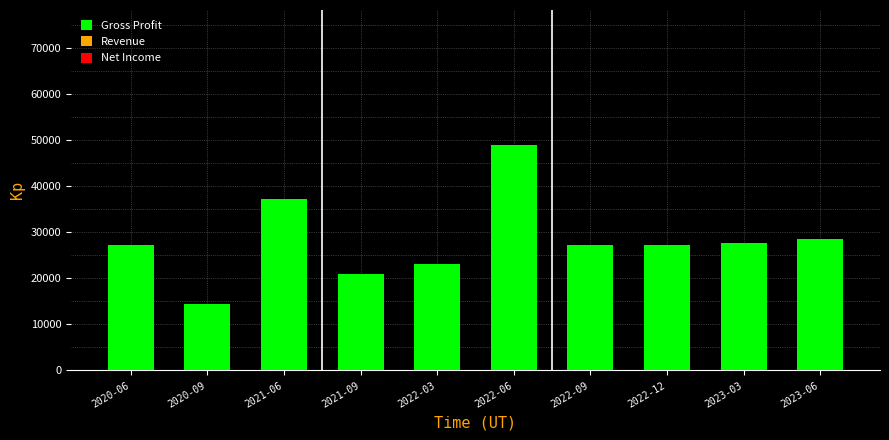

What position from the right is 2022-06?

5